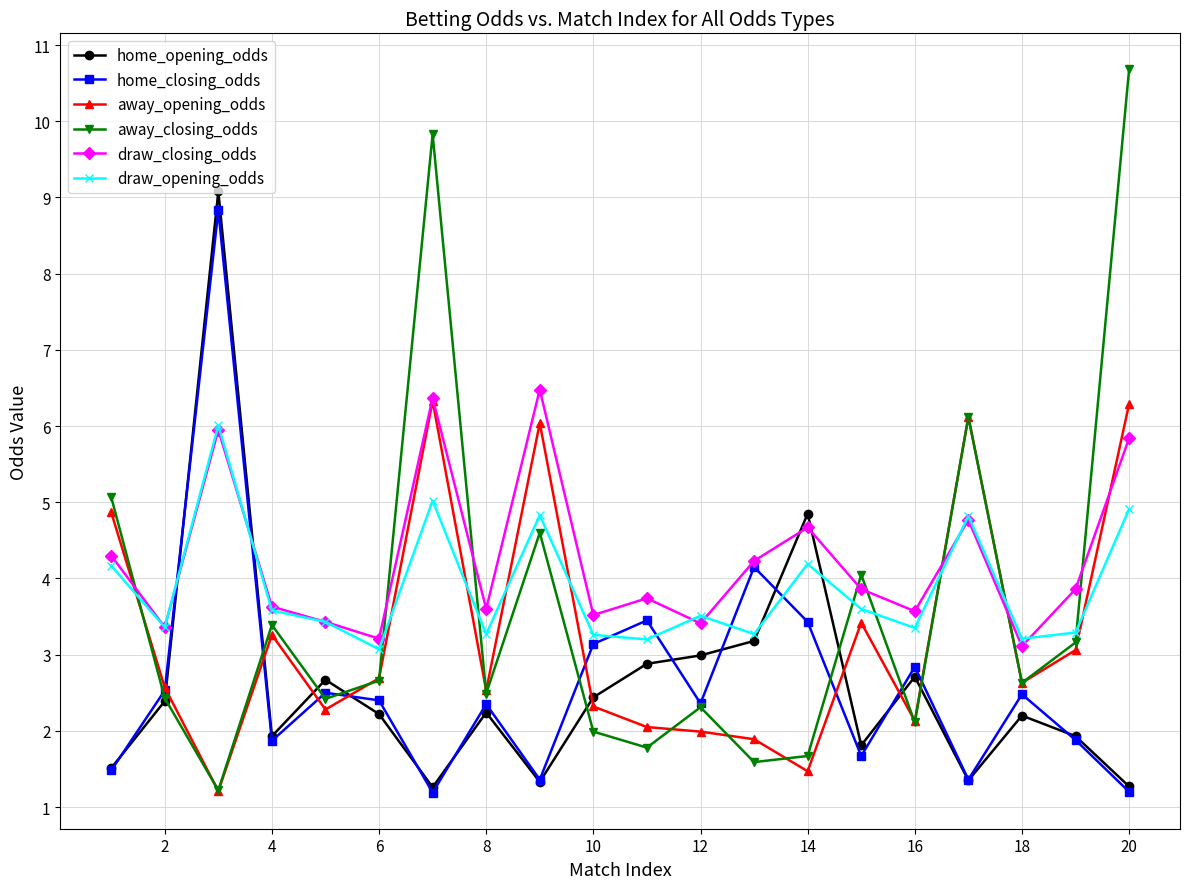

What is the minimum value for home_opening_odds?

1.3